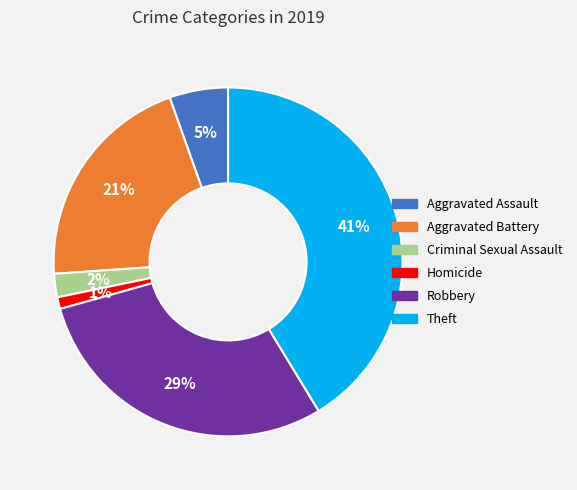

Do Aggravated Assault and Homicide together represent more than half of the pie?

No